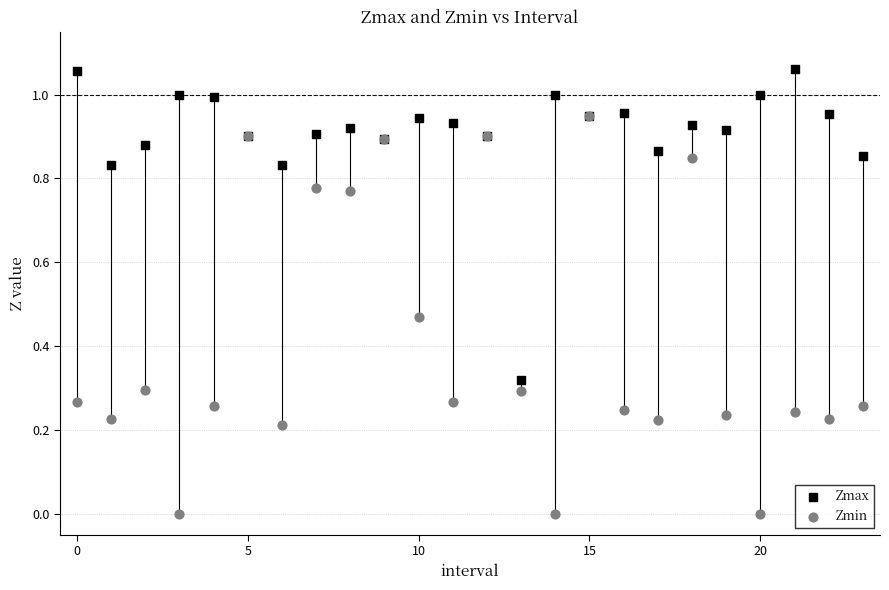

What are all the series names shown in the legend?

Zmax, Zmin